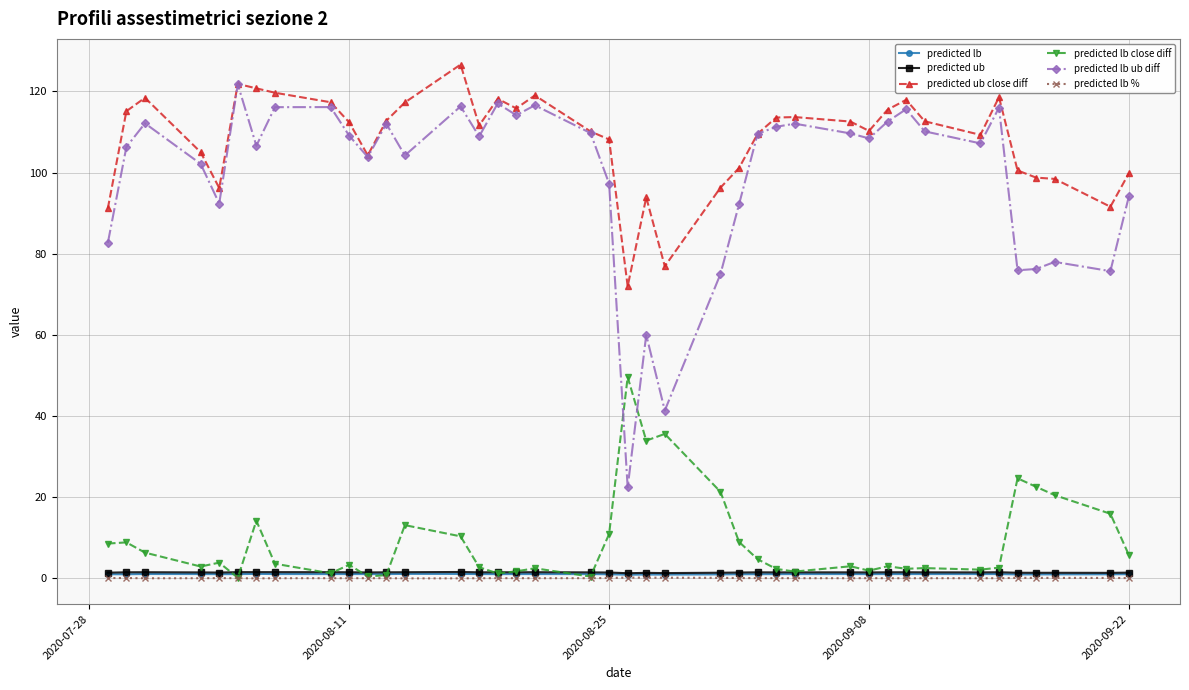

What is the sum of all predicted lb ub diff values?

3968.6